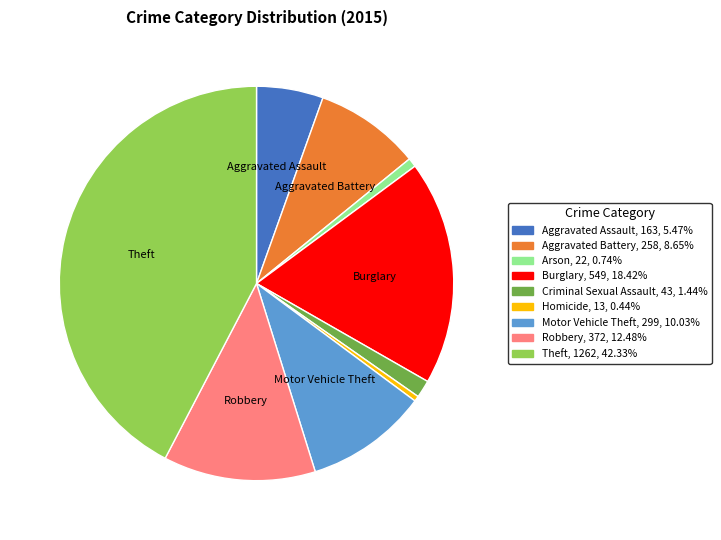

Is there any slice that represents more than half of the pie?

No